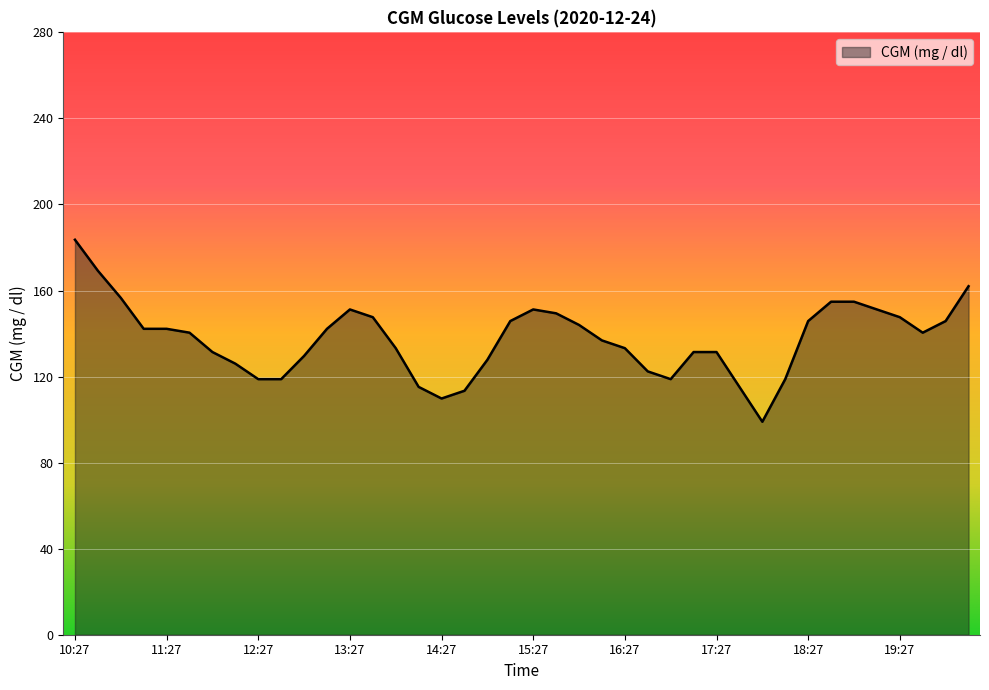

What is the greatest value displayed?

183.6